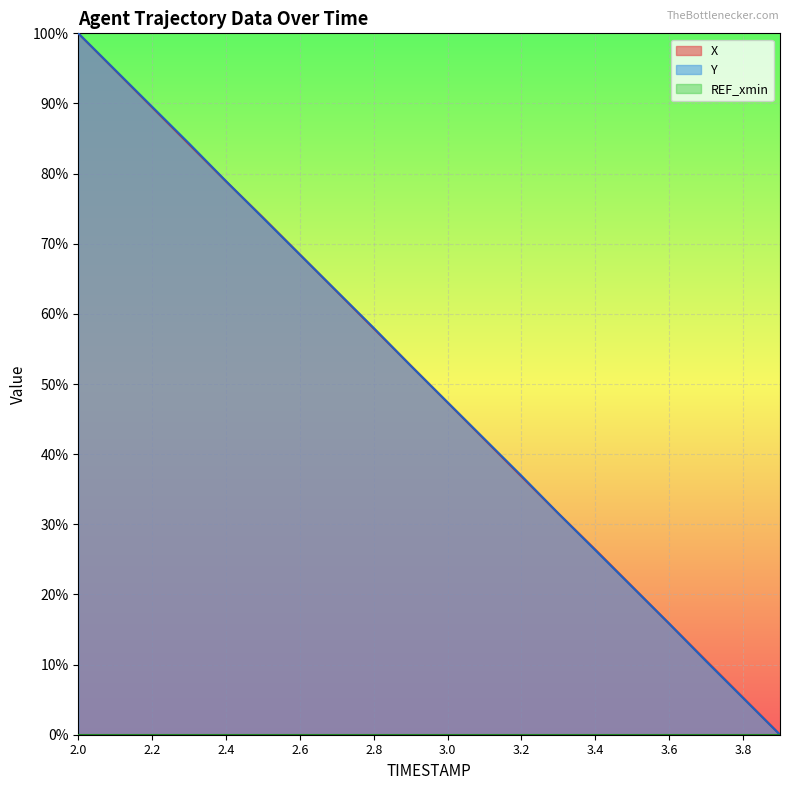

What is the value of the X point at the 5th from the left?

78.9